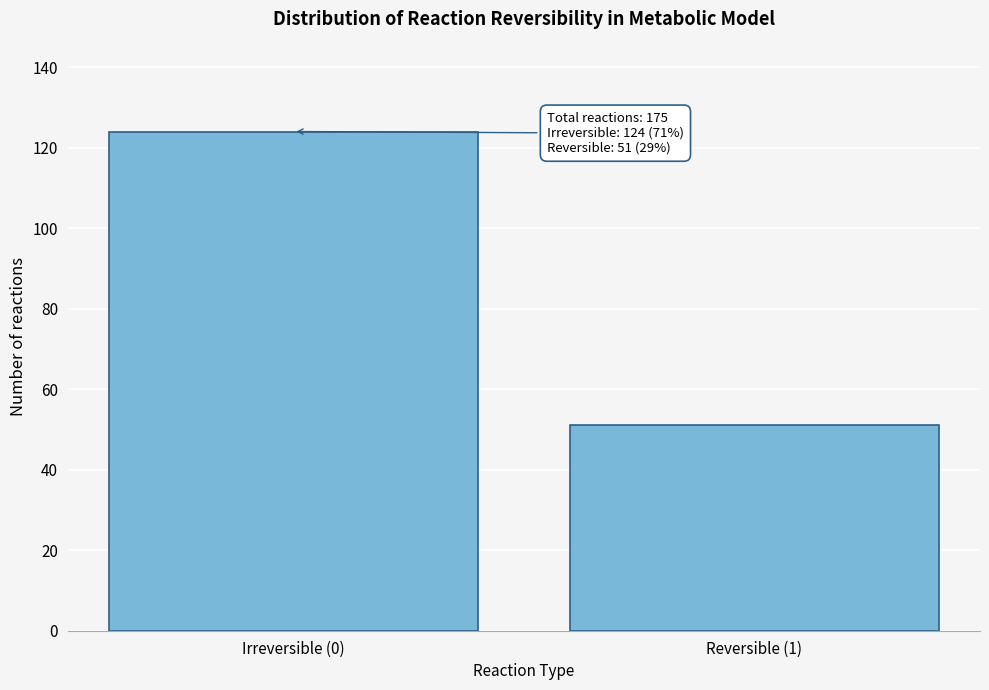

Reading left to right, list all the values displayed in this chart.

124	51